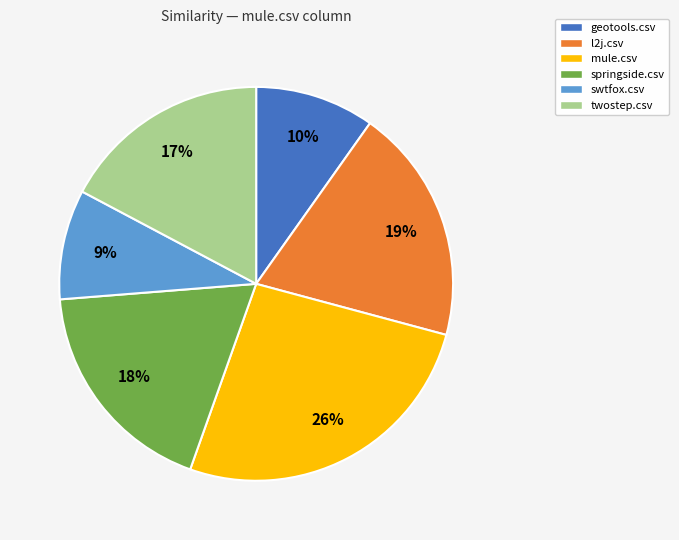

To the nearest percent, what percentage of the pie is twostep.csv?

17%